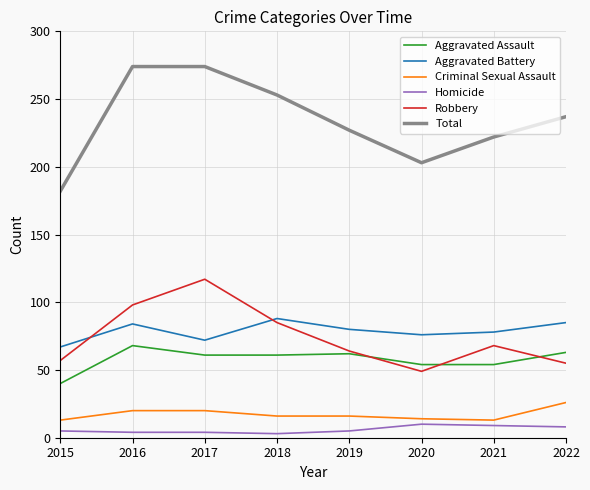

What is the highest value of the Total series?

274